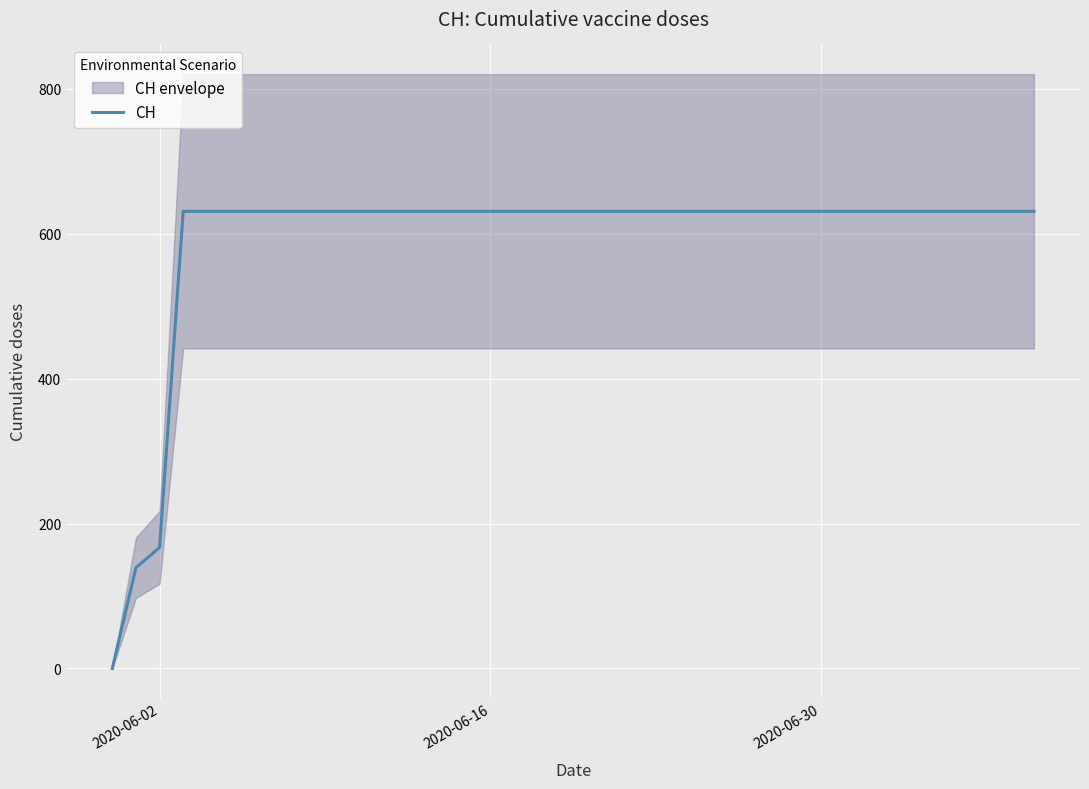

How many positive values are there?

39